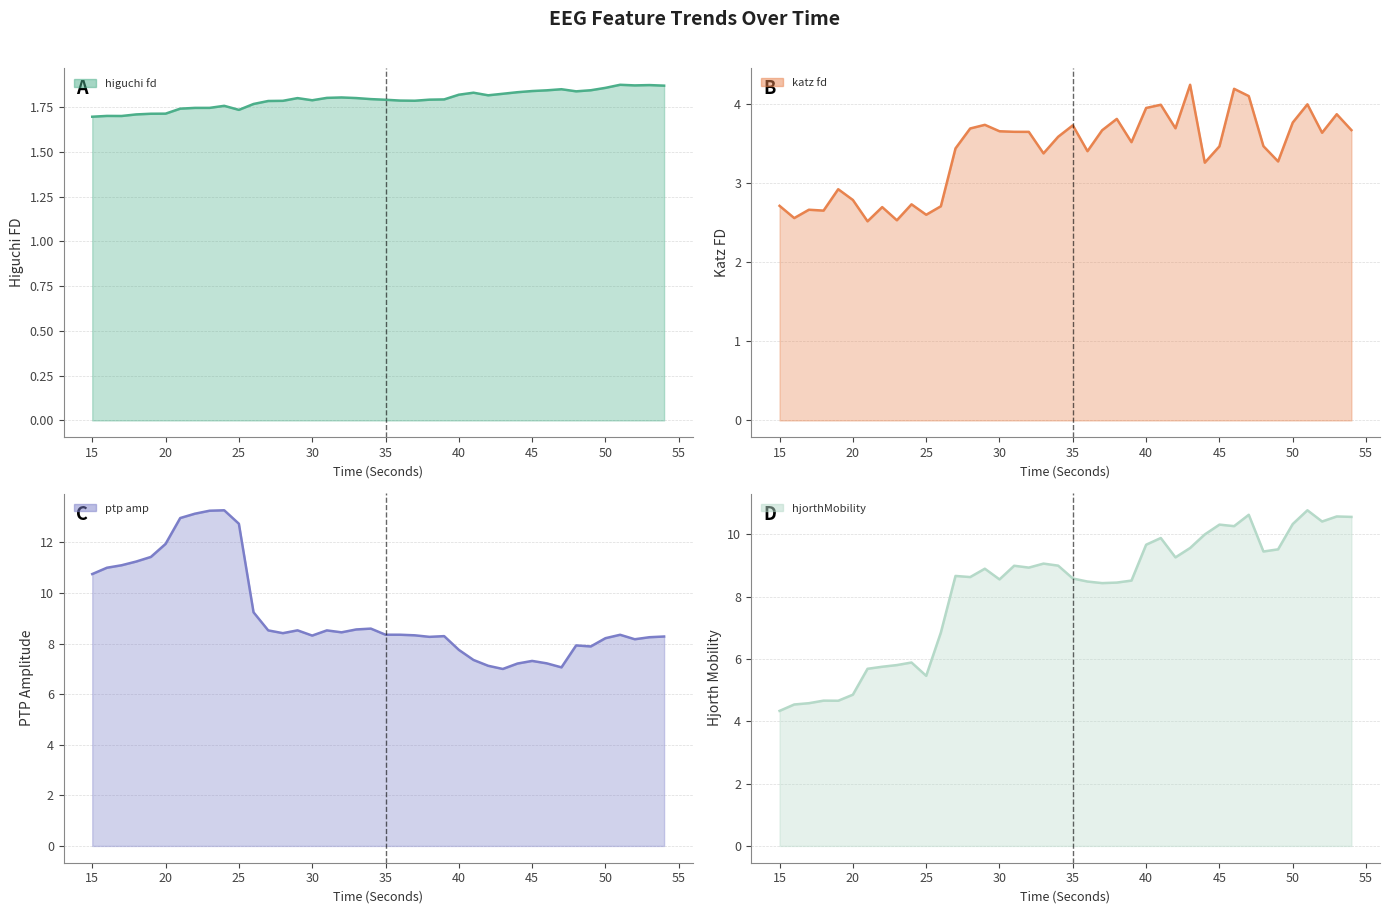

In hjorthMobility_EEG, how many points are higher than both neighbors (excluding endpoints)?

11